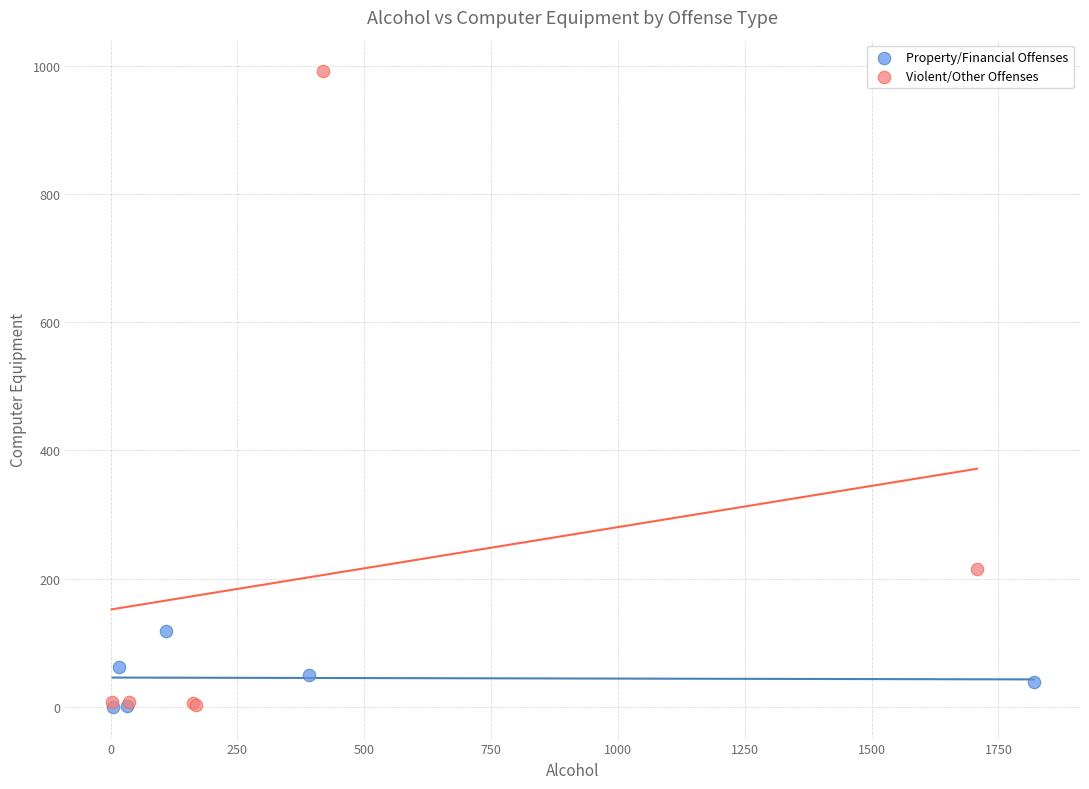

Which series contains the highest Y value?

Violent/Other Offenses